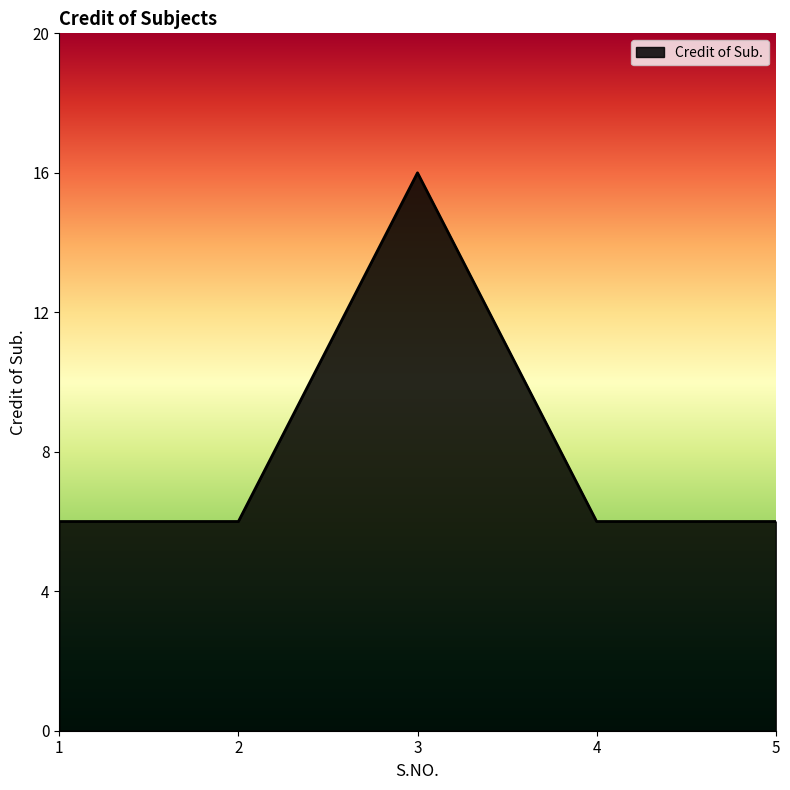

True or false: the data has more than 0 interior local peaks.

True